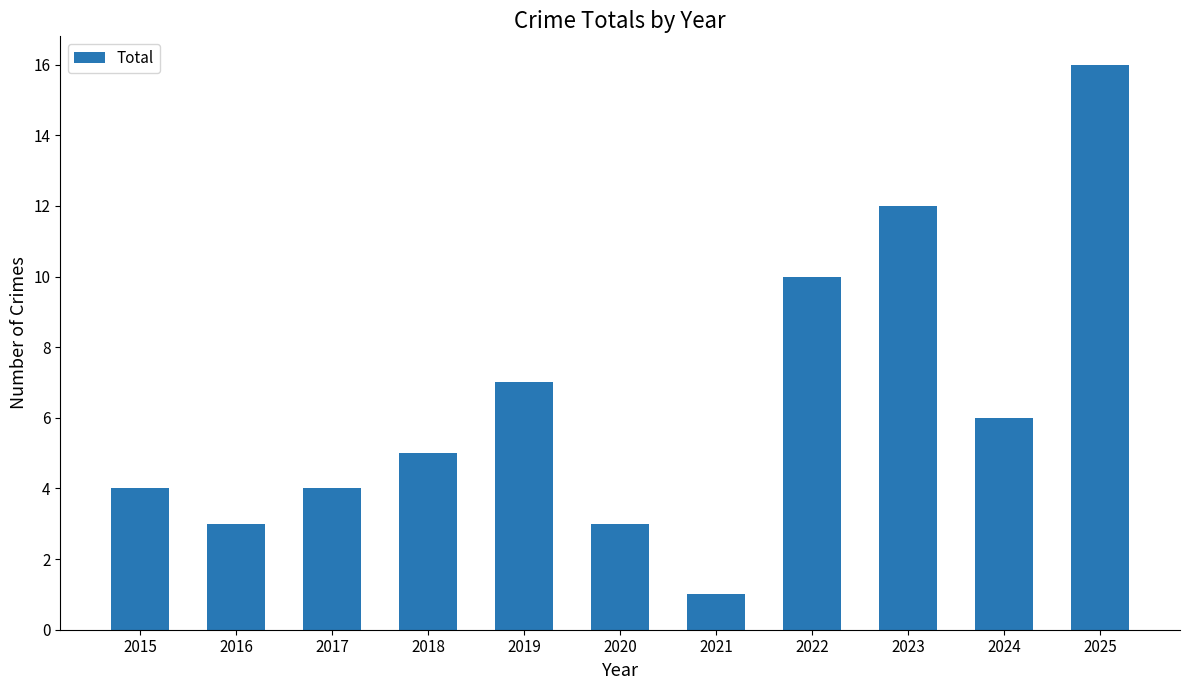

What is the difference between the values at 2022 and 2021?

9